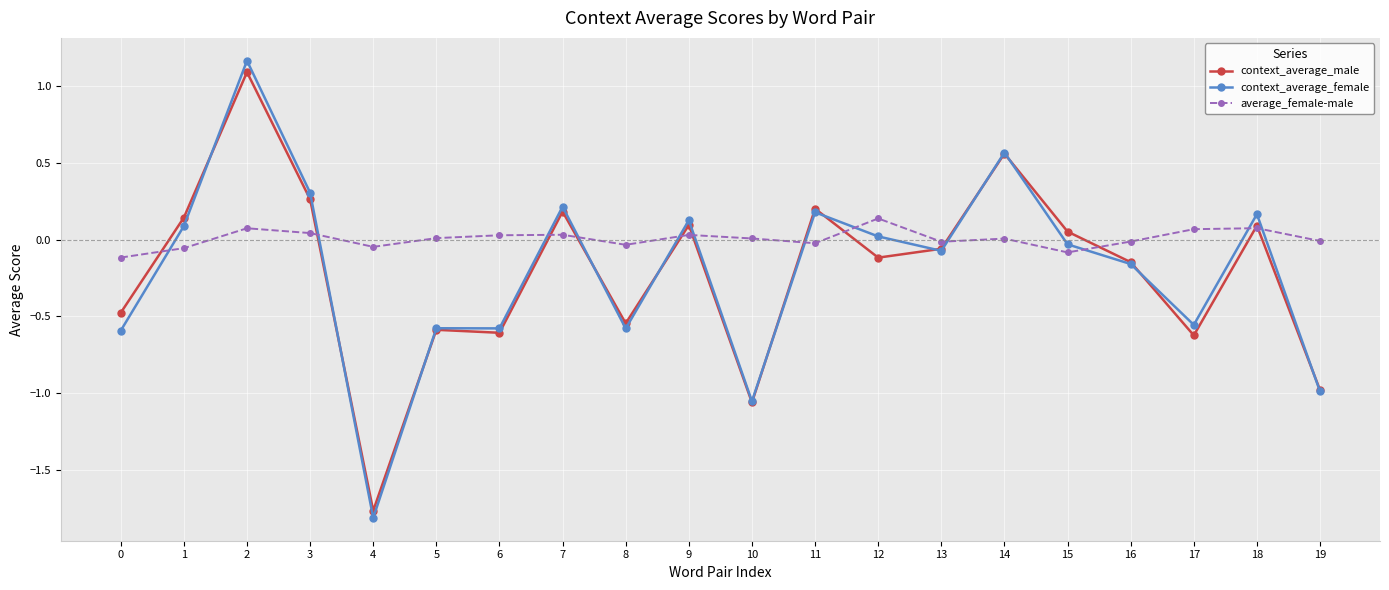

Which series has the largest range (max minus min)?

context_average_female